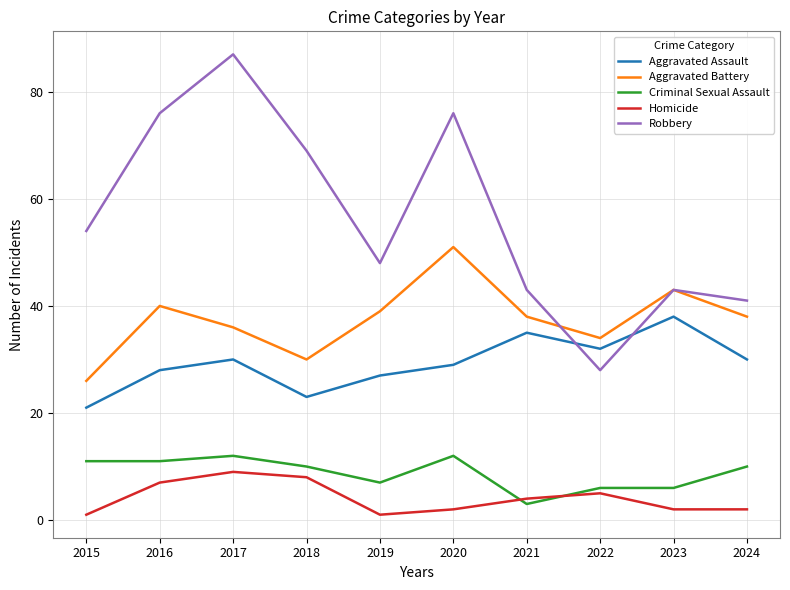

Which series has the largest total across all categories?

Robbery